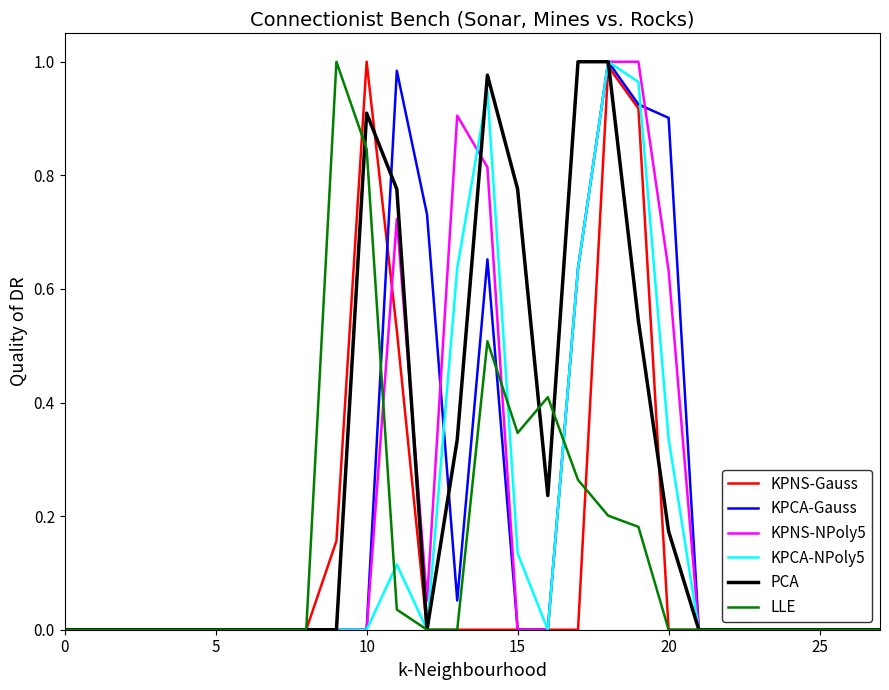

Where is the first local maximum for PCA?

10